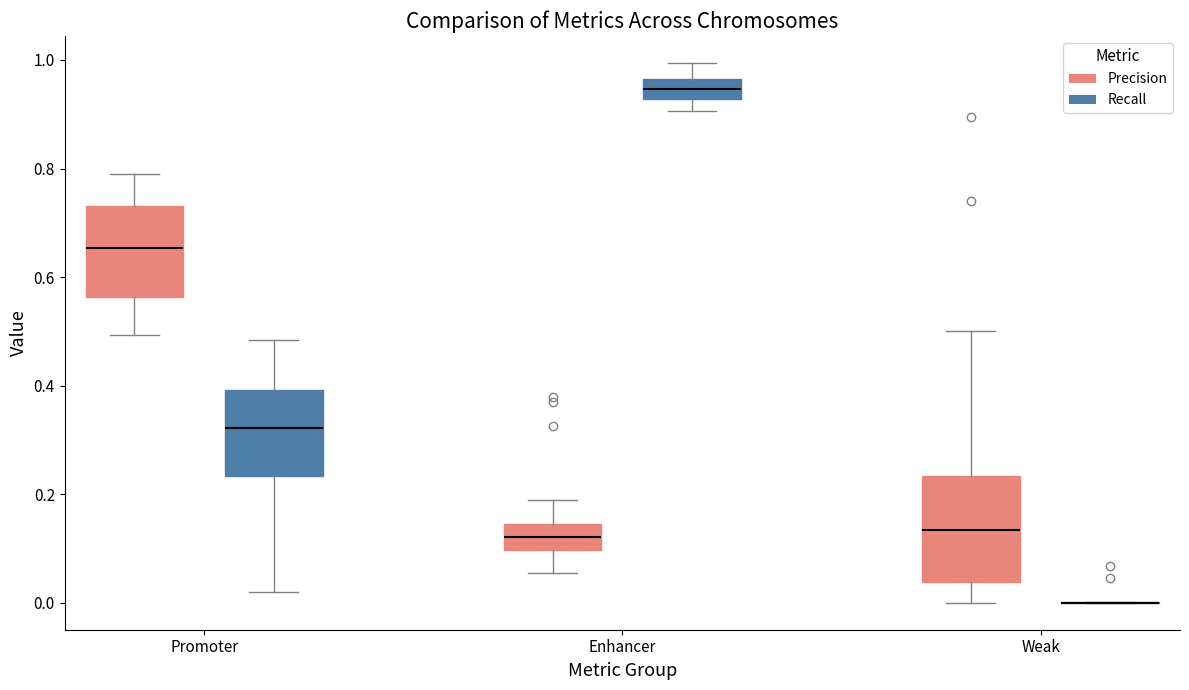

Comparing the boxes themselves (not the whiskers), which one is the tallest?

Weak (Precision)